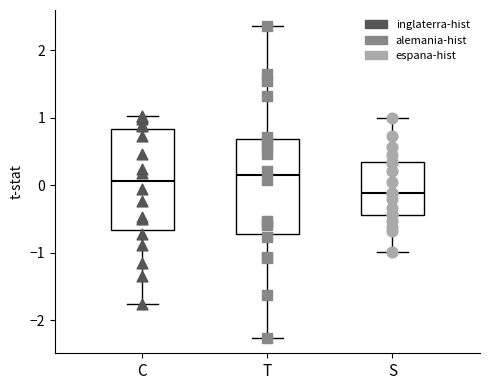

Where is the lower edge of the box for C on the y-axis? The values are not printed on the chart, so give them approximately, as read against the axis.

-0.7